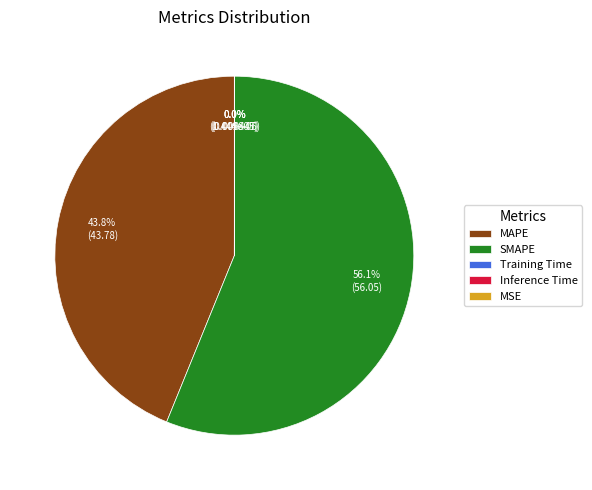

To the nearest percent, what portion does SMAPE represent?

56%